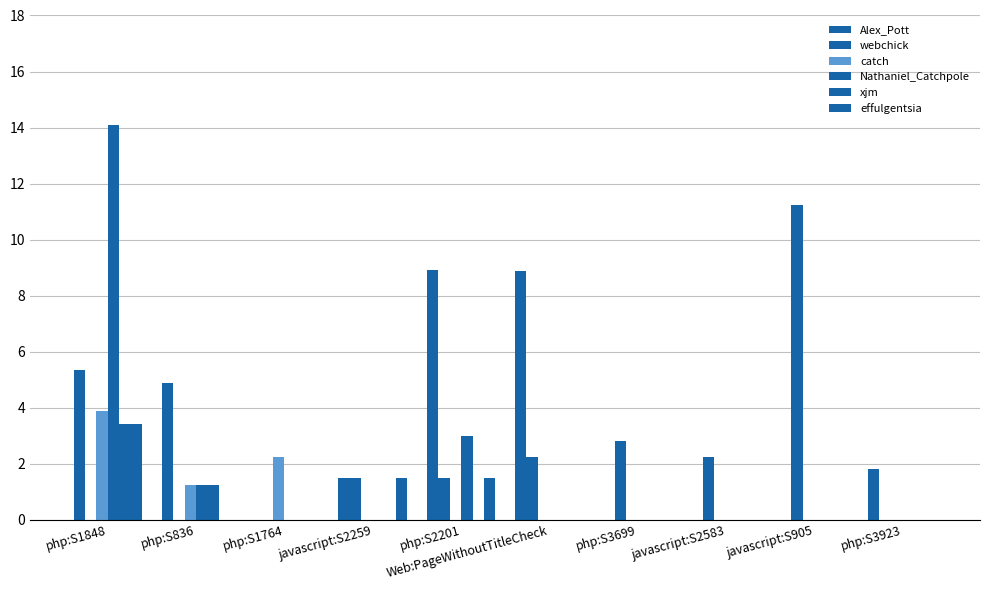

Which series has the largest total across all categories?

Alex_Pott